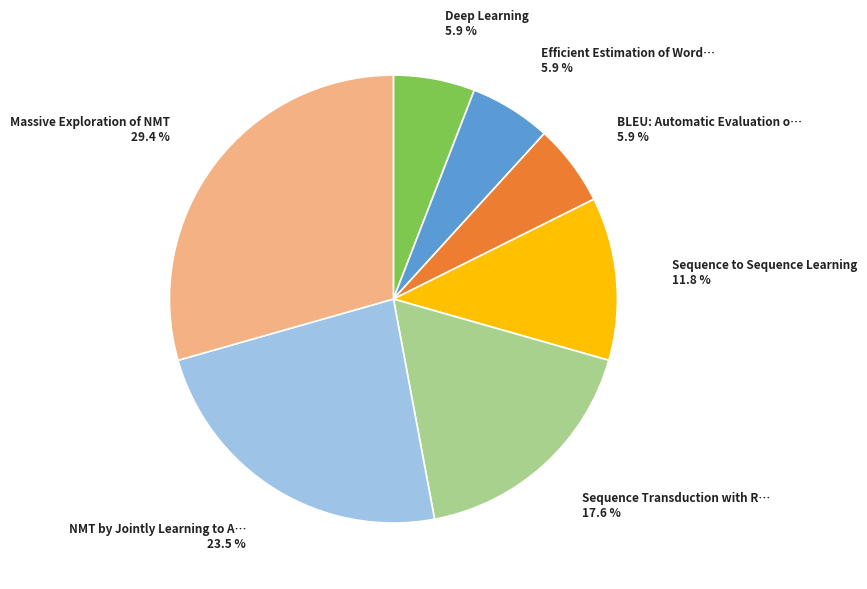

Is there a majority slice in this chart?

No